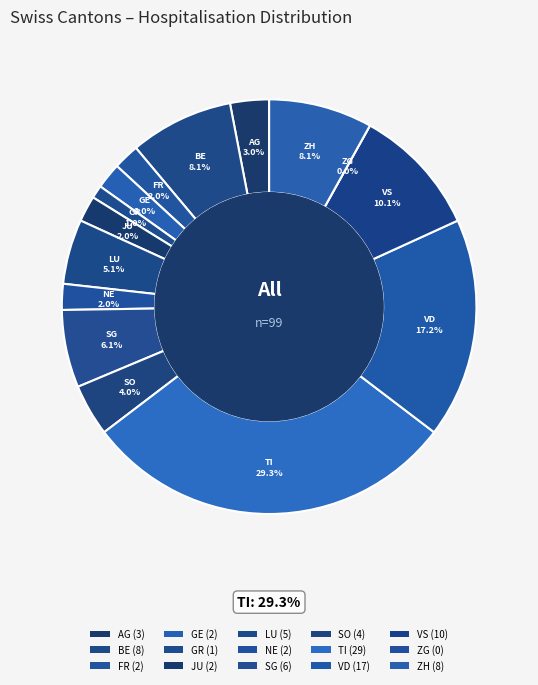

Is there any slice that represents more than half of the pie?

No